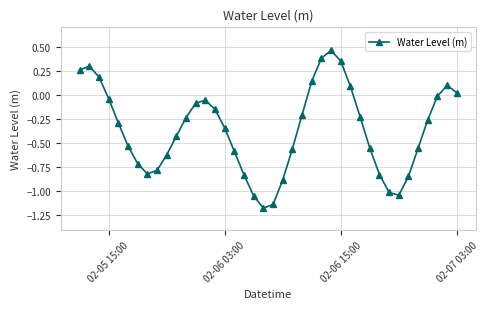

What is the difference between the maximum and minimum values?

1.6